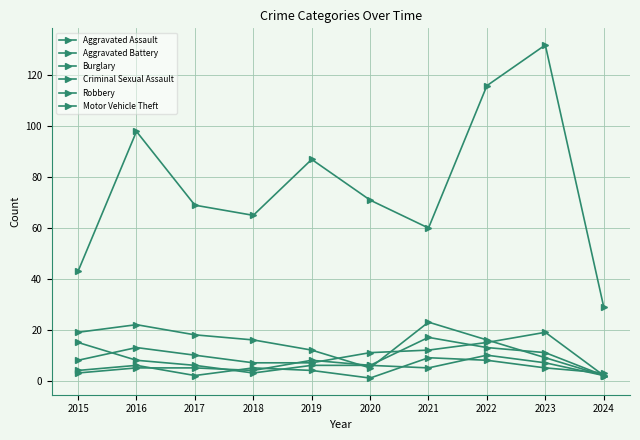

List the series in order of their peak value, highest first.

Motor Vehicle Theft, Burglary, Aggravated Assault, Aggravated Battery, Robbery, Criminal Sexual Assault